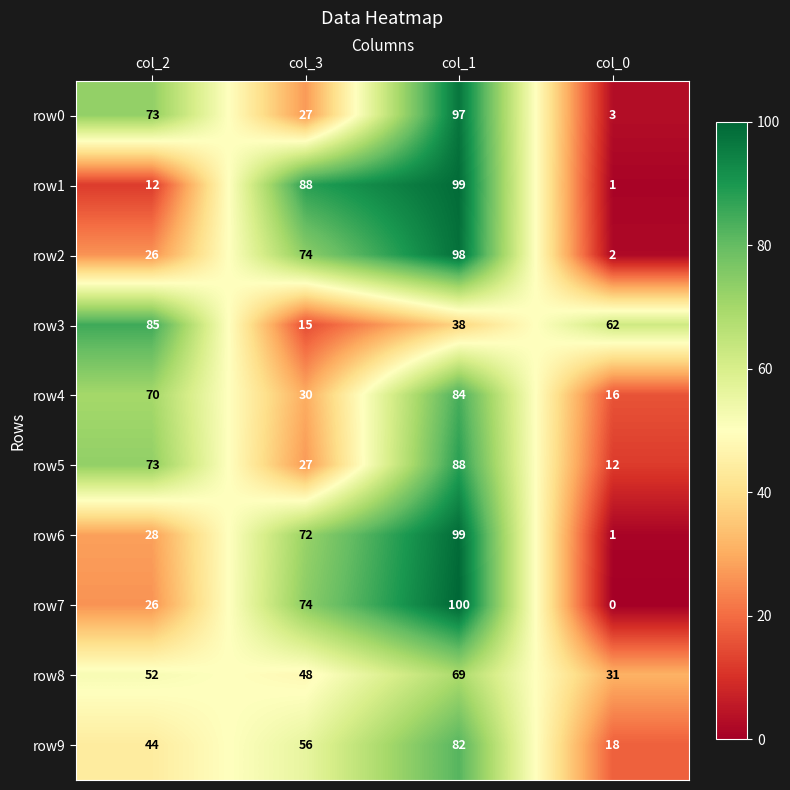

Where is row9 nearest to the value 50?

col_2